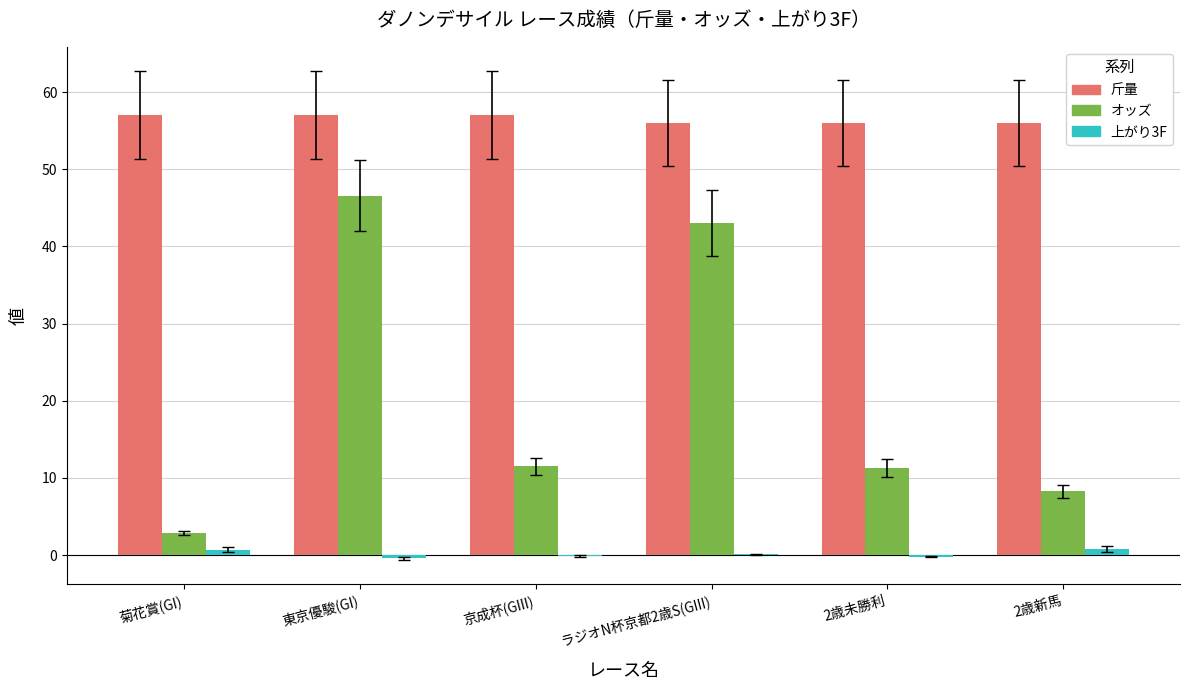

True or false: 斤量 has a value of 57.0 at 京成杯(GIII).

True